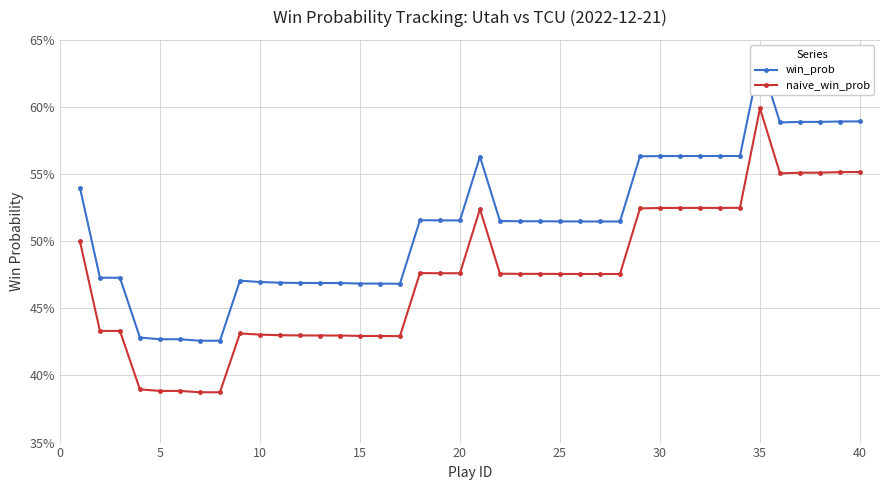

What are all the series names shown in the legend?

win_prob, naive_win_prob